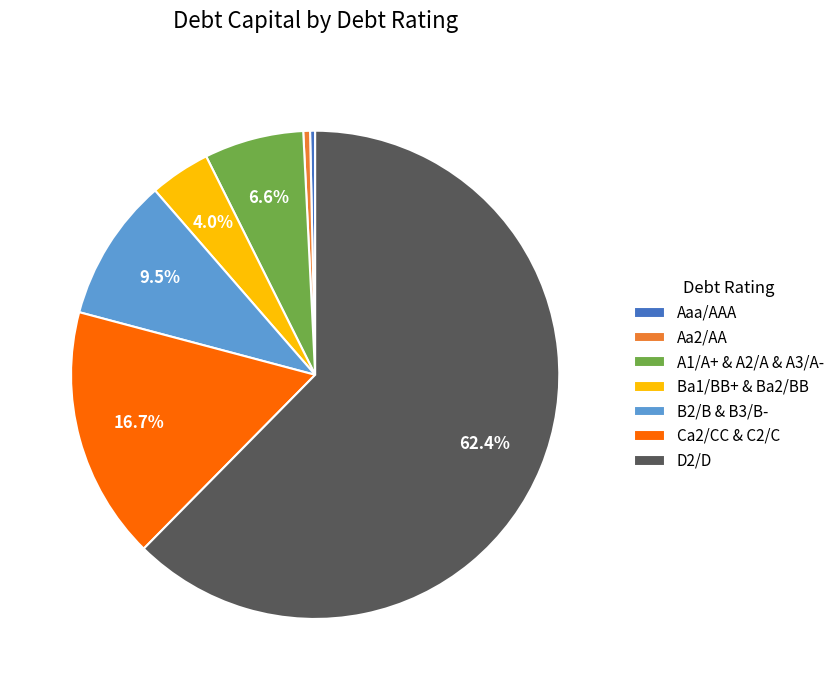

How many slices are in this pie chart?

7